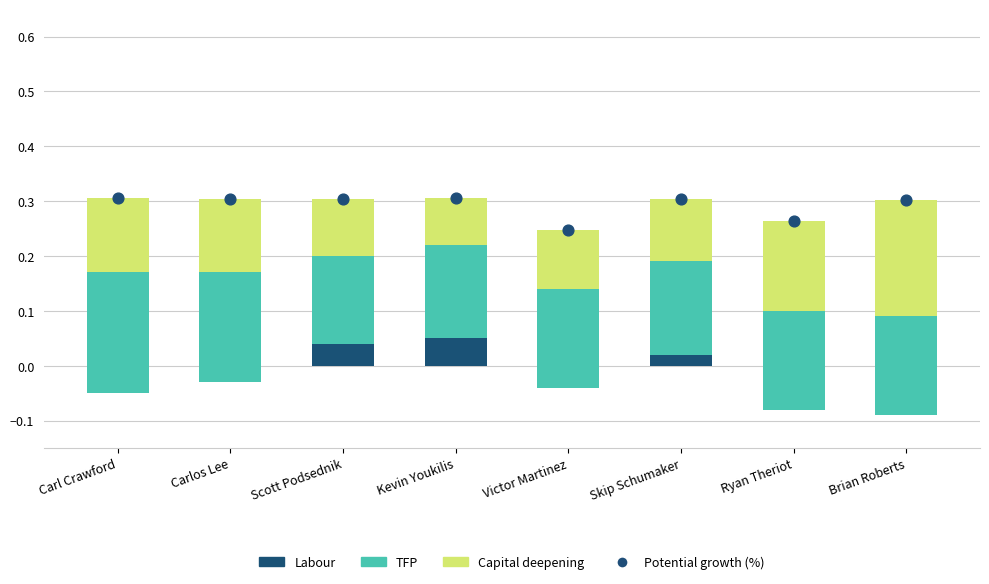

Which series contains the highest Y value?

Potential growth (%)